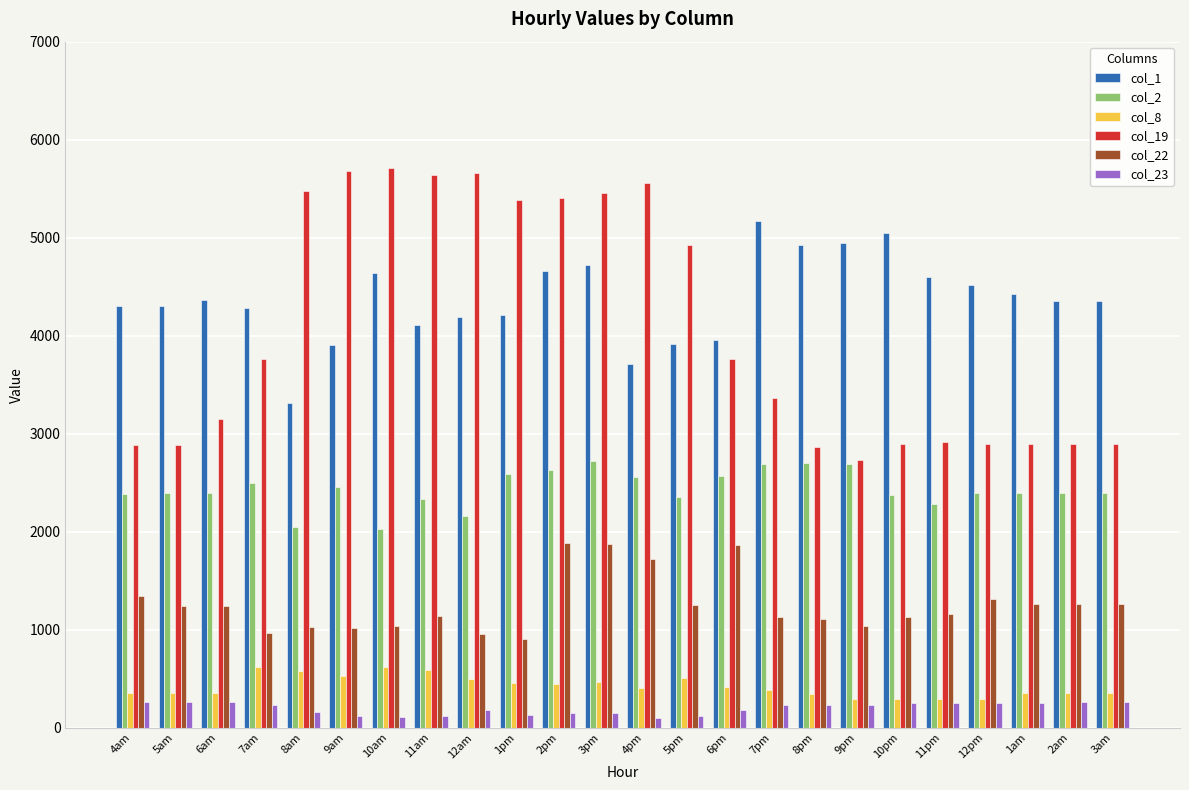

How many data points in col_1 are above 4357?

13